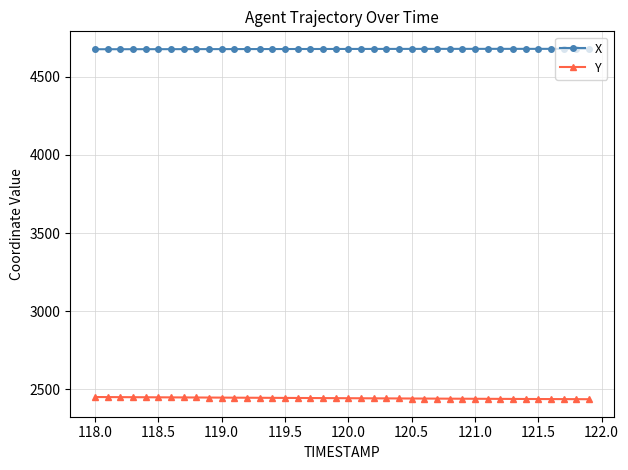

What is the value of the Y point at the 4th from the left?

2449.8